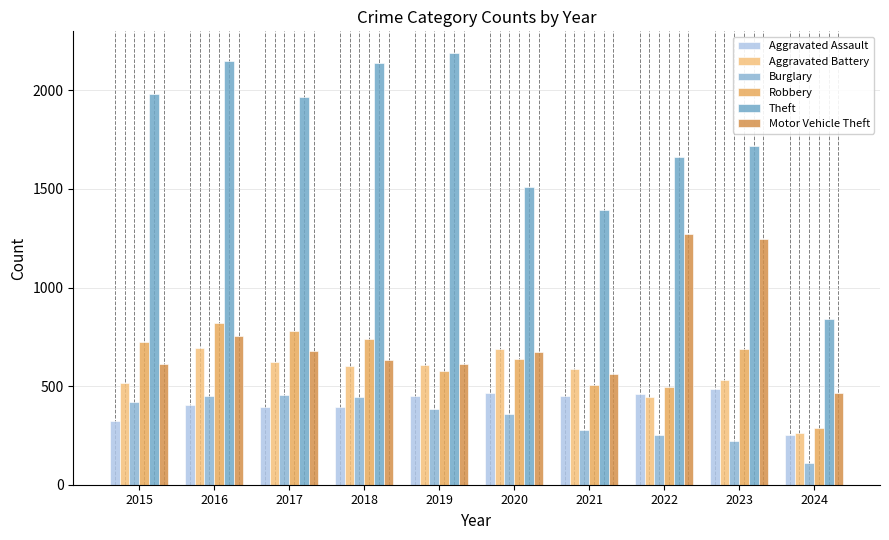

List the labels in order of Motor Vehicle Theft value, largest first.

2022, 2023, 2016, 2017, 2020, 2018, 2015, 2019, 2021, 2024